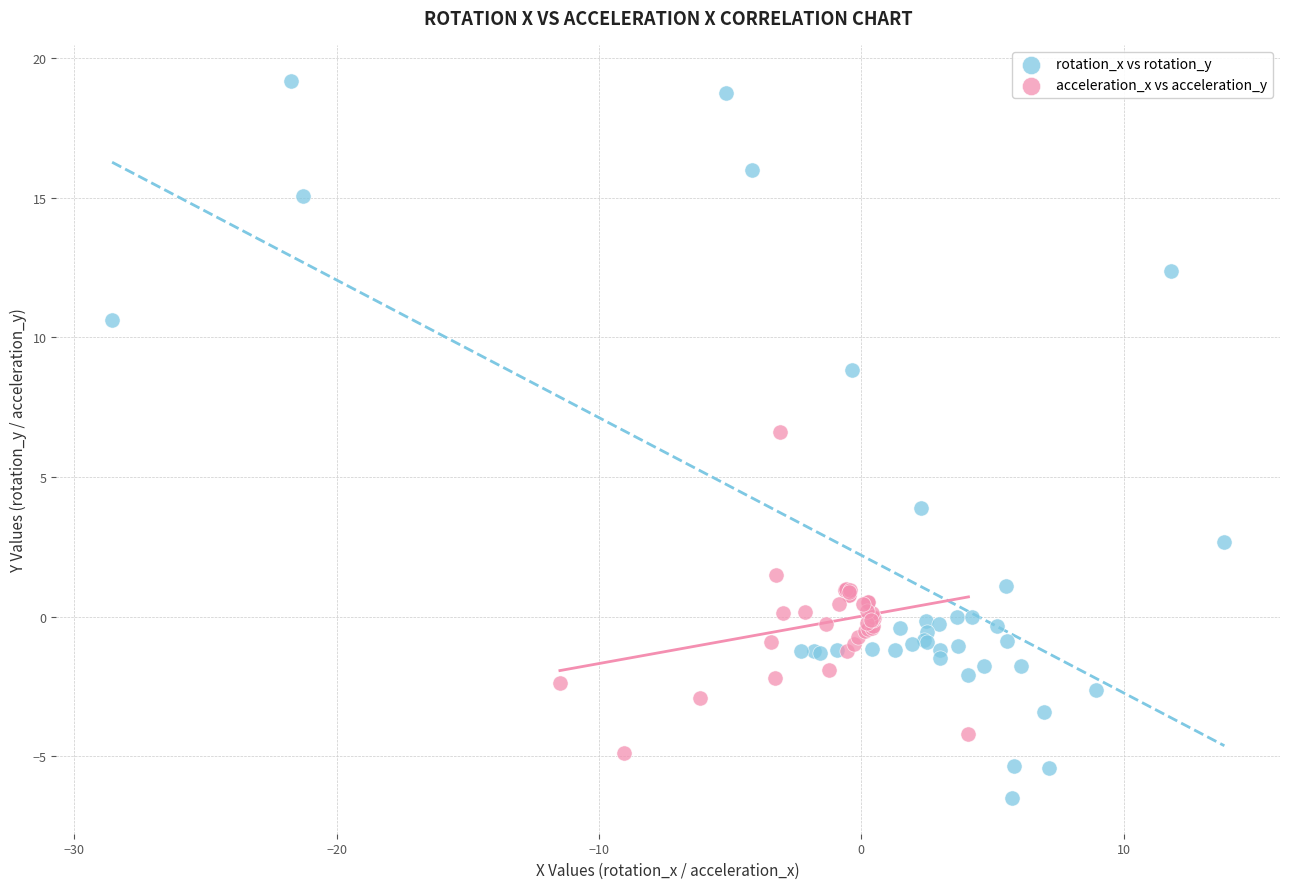

Which series has the largest Y range (max minus min)?

rotation_x vs rotation_y